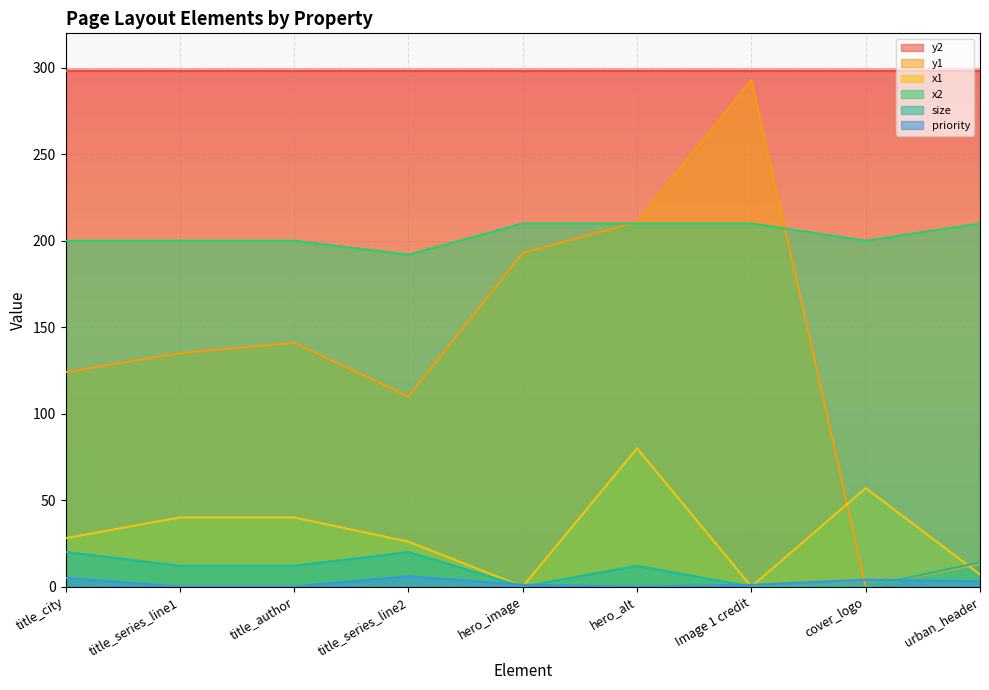

Which series has the largest range (max minus min)?

y1